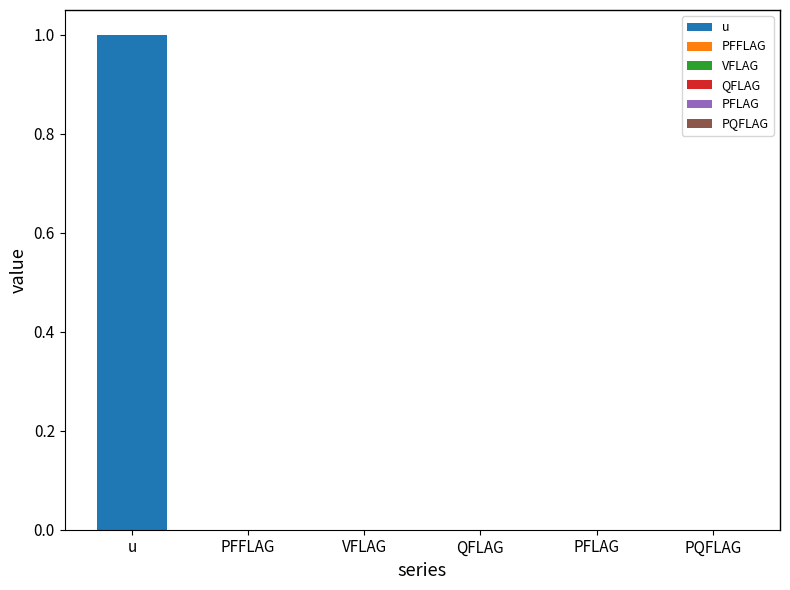

Rank the series at REECA1_1 from lowest to highest value.

PFFLAG, VFLAG, QFLAG, PFLAG, PQFLAG, u